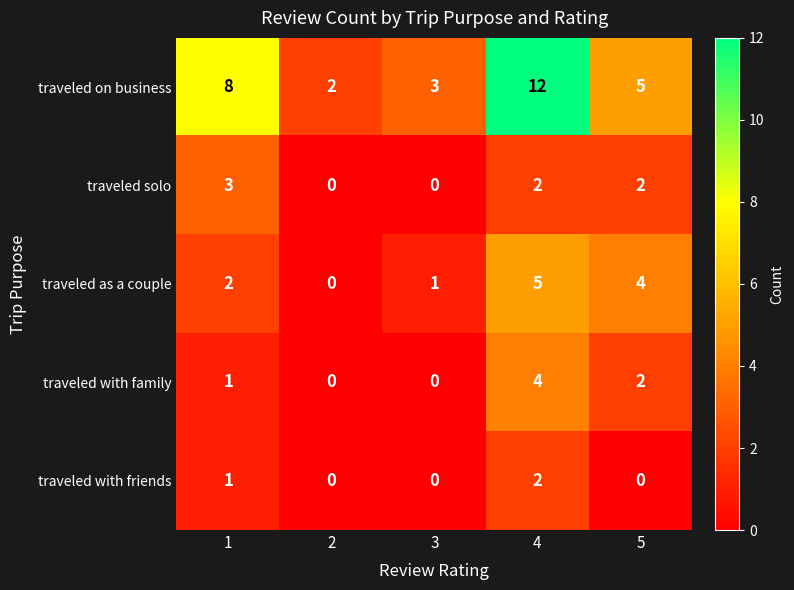

Reading left to right, list all the values displayed in this chart.

traveled on business: 1=8	2=2	3=3	4=12	5=5
traveled solo: 1=3	2=0	3=0	4=2	5=2
traveled as a couple: 1=2	2=0	3=1	4=5	5=4
traveled with family: 1=1	2=0	3=0	4=4	5=2
traveled with friends: 1=1	2=0	3=0	4=2	5=0